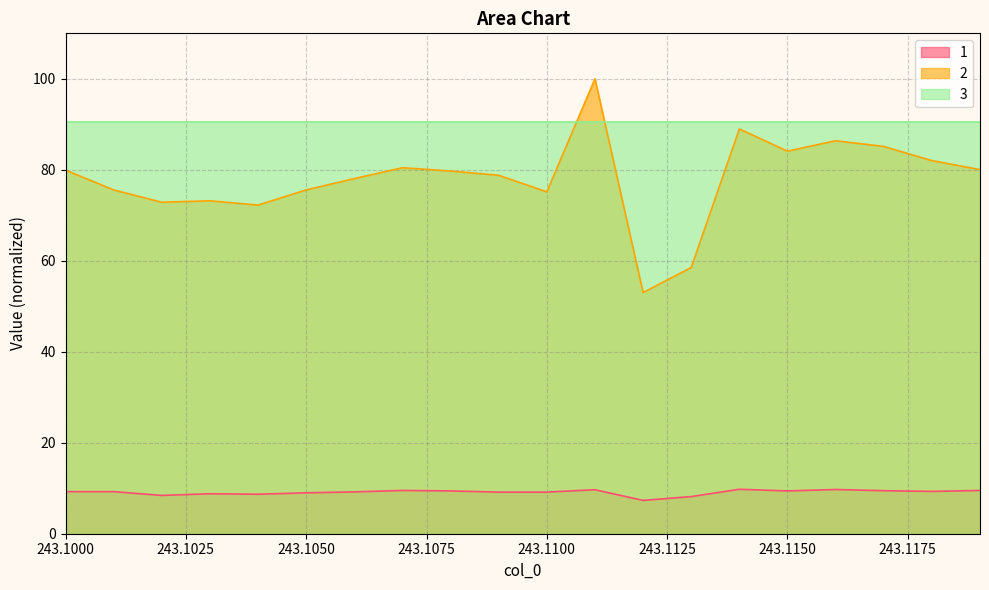

True or false: 1 and 3 intersect in this chart.

False